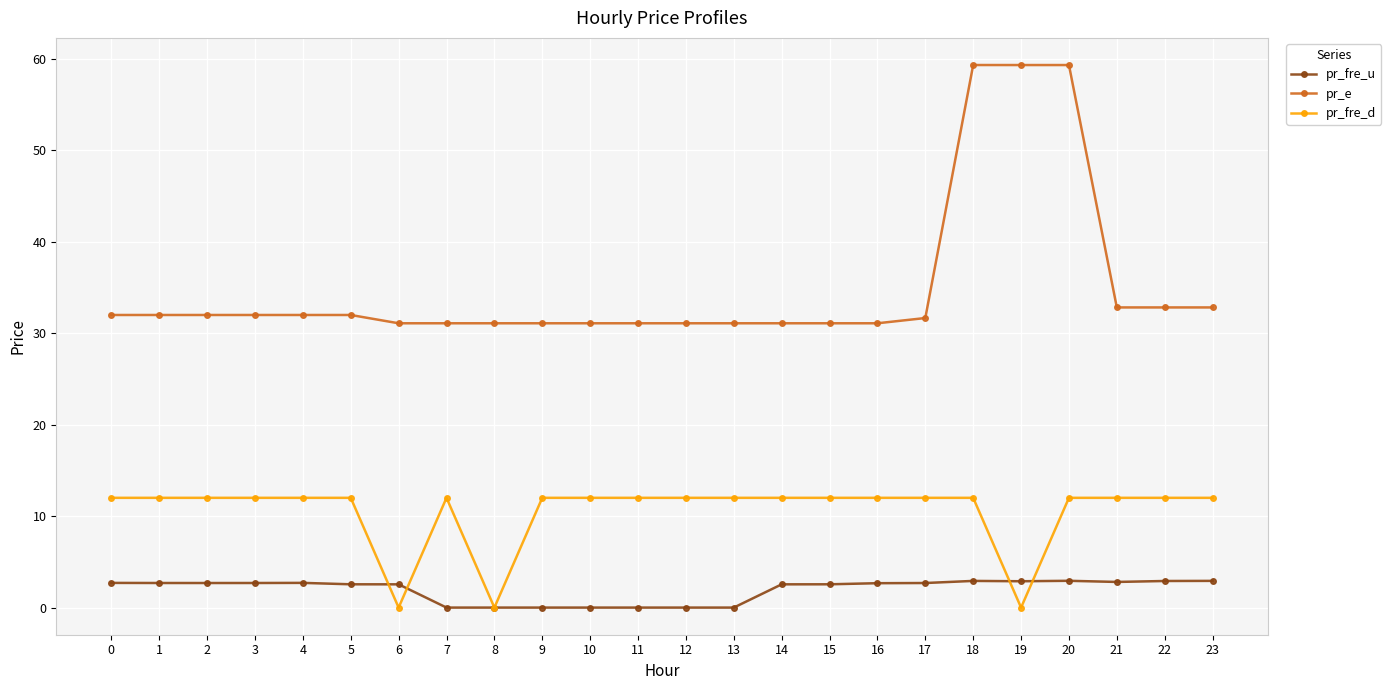

What is the total value across all series at 4?

46.7